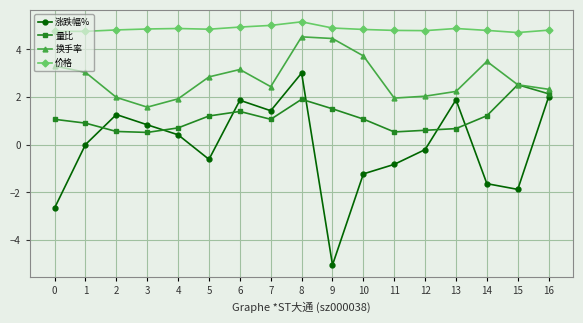

What is the difference between the maximum and second lowest values in the 涨跌幅% series?

5.7